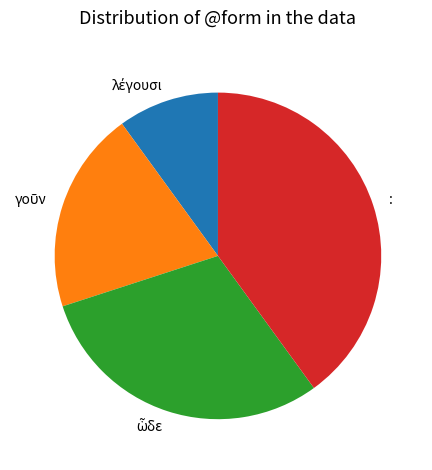

The : slice represents 46% of the pie. True or false?

False